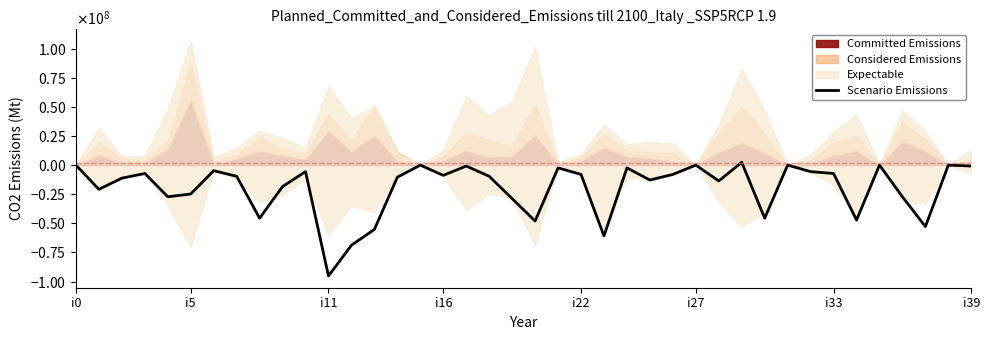

How many points are higher than both their immediate neighbors (excluding endpoints)?

12